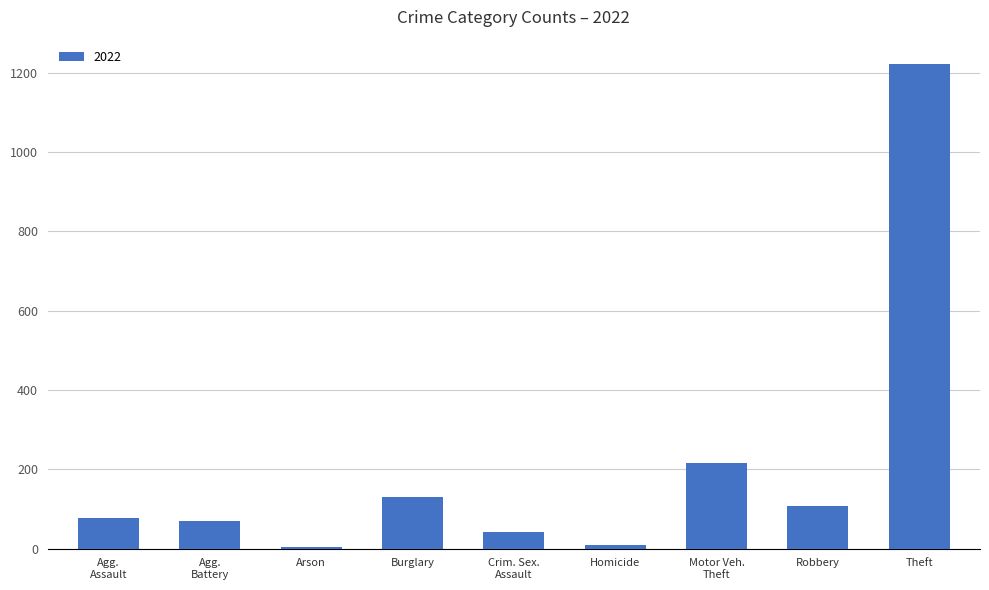

Which label corresponds to the largest value in the chart?

Theft